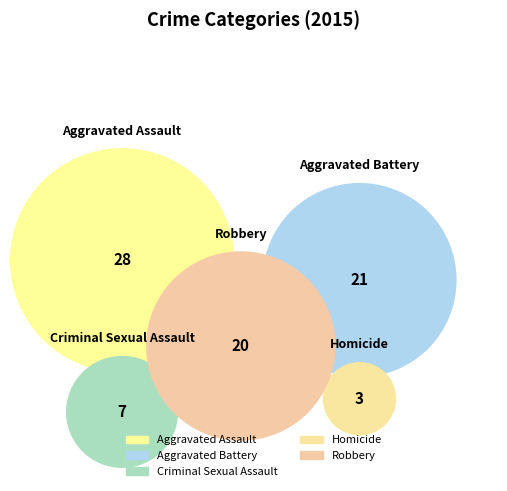

True or false: Aggravated Battery accounts for 27% of the total.

True